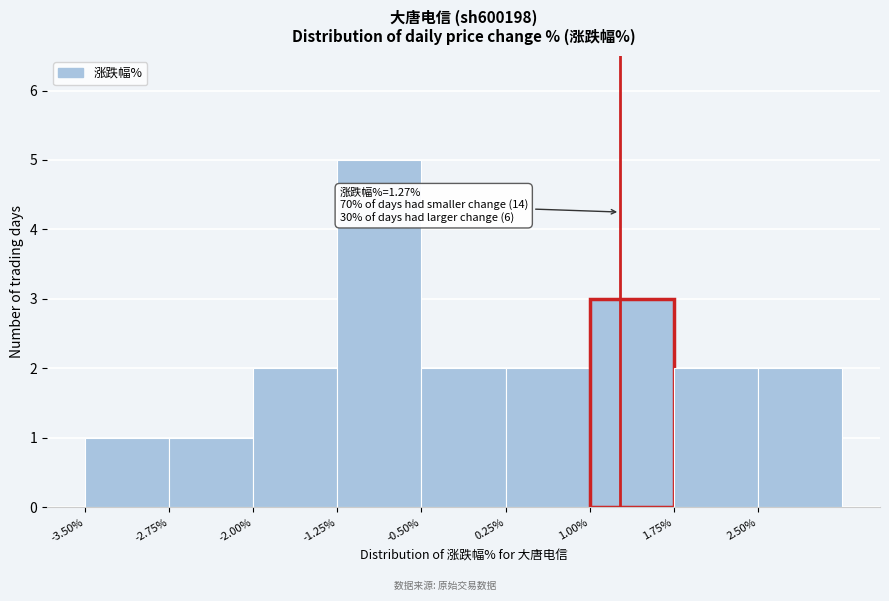

Over which range of the x-axis is the bar tallest?

-1.25 to -0.50